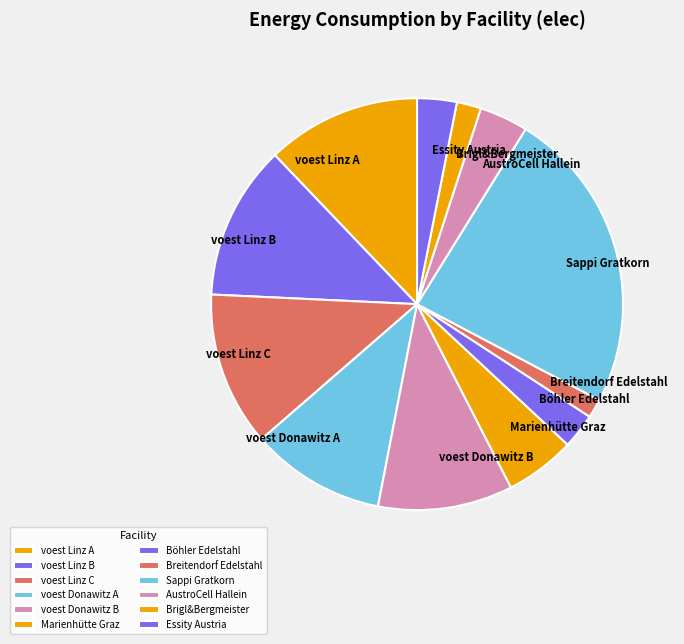

Do Breitendorf Edelstahl and Essity Austria together represent more than half of the pie?

No